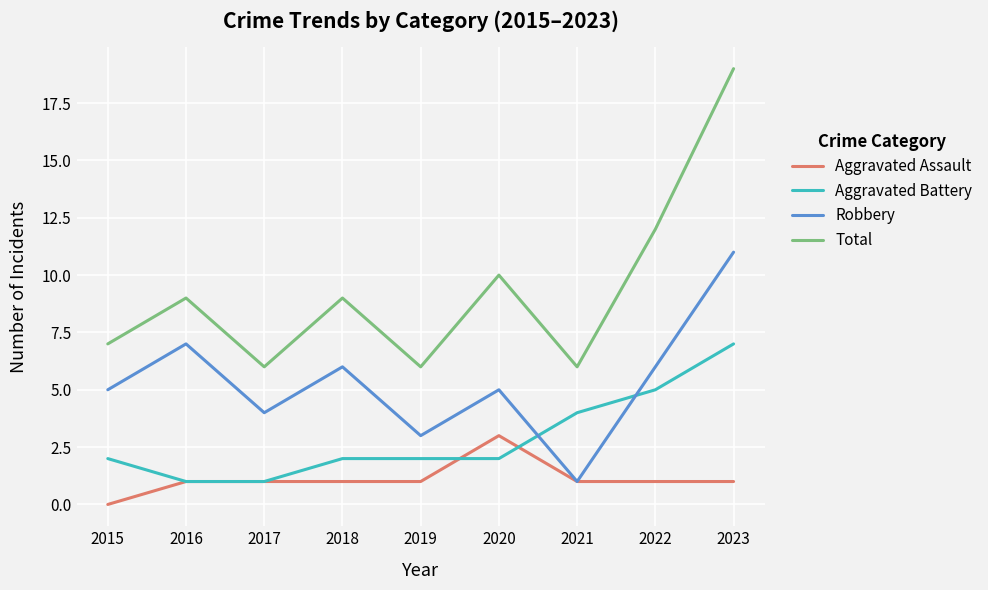

True or false: Aggravated Assault and Total intersect in this chart.

False